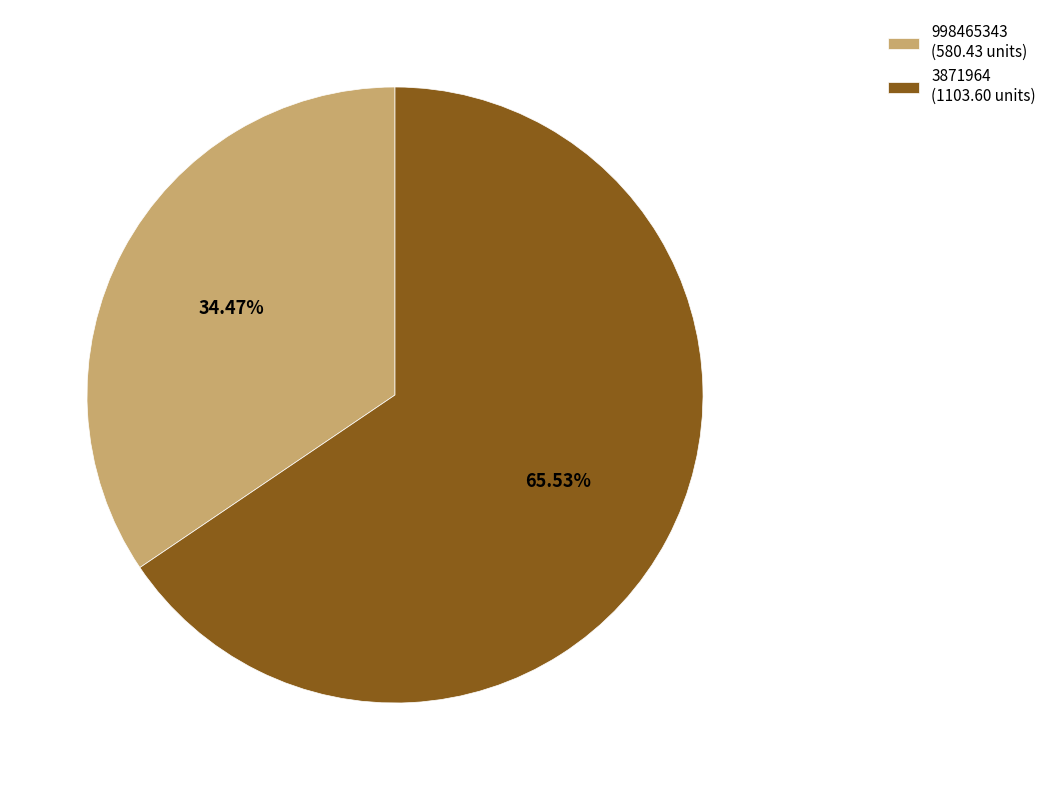

What is the largest slice in the pie chart?

3871964